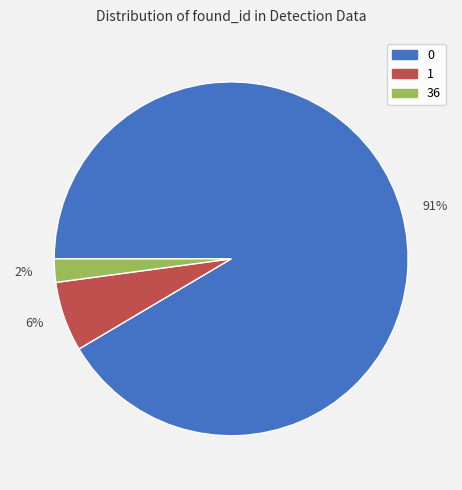

To the nearest percent, what is the average slice percentage?

33%